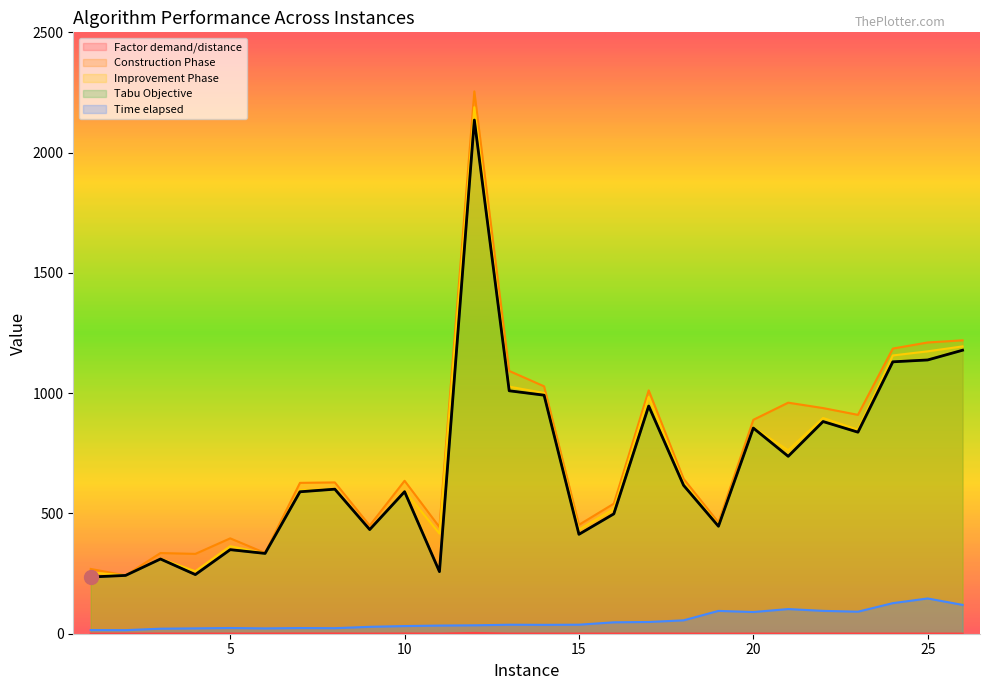

At which label is Improvement Phase closest to 1215?

26